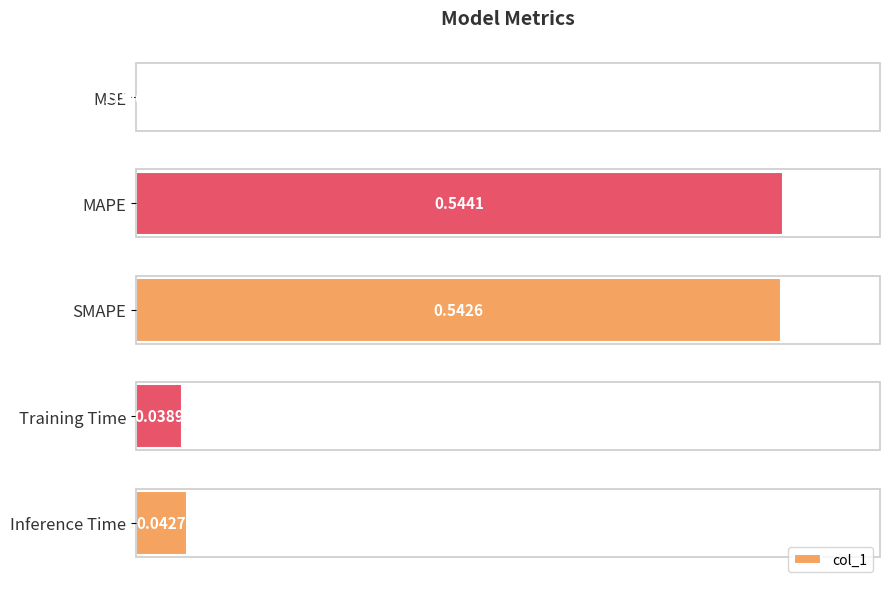

Where is the data nearest to the value 0?

MSE